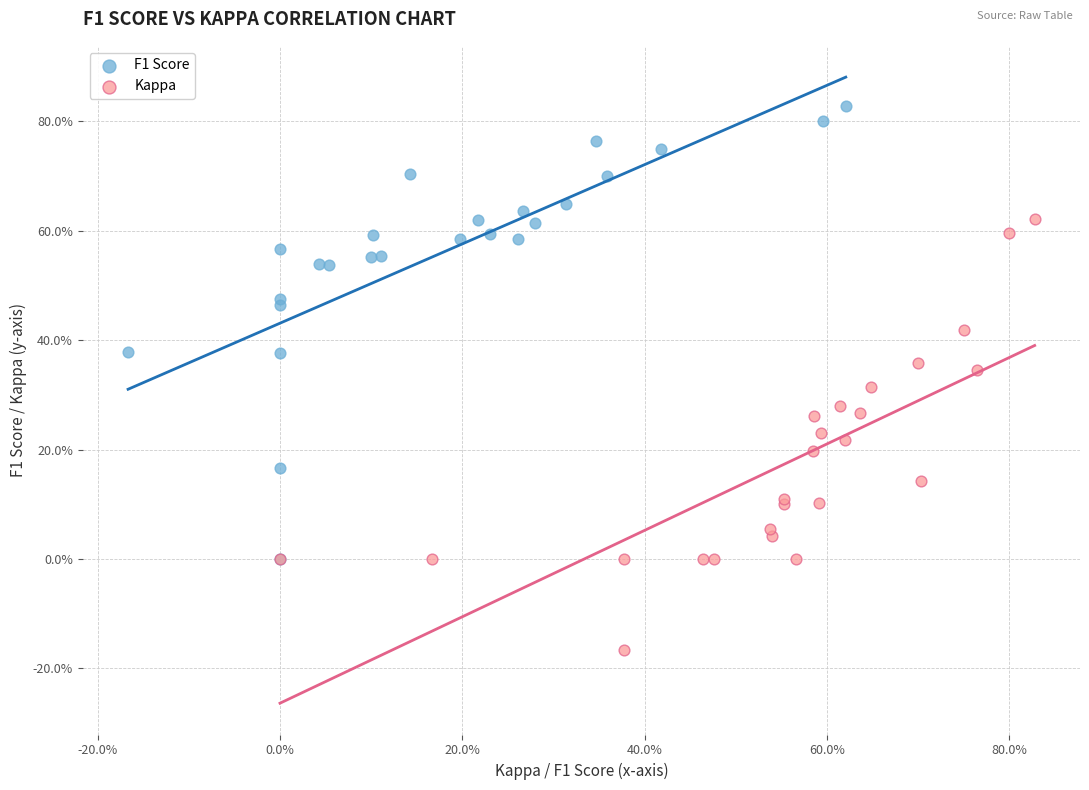

Which series has the largest Y range (max minus min)?

F1 Score